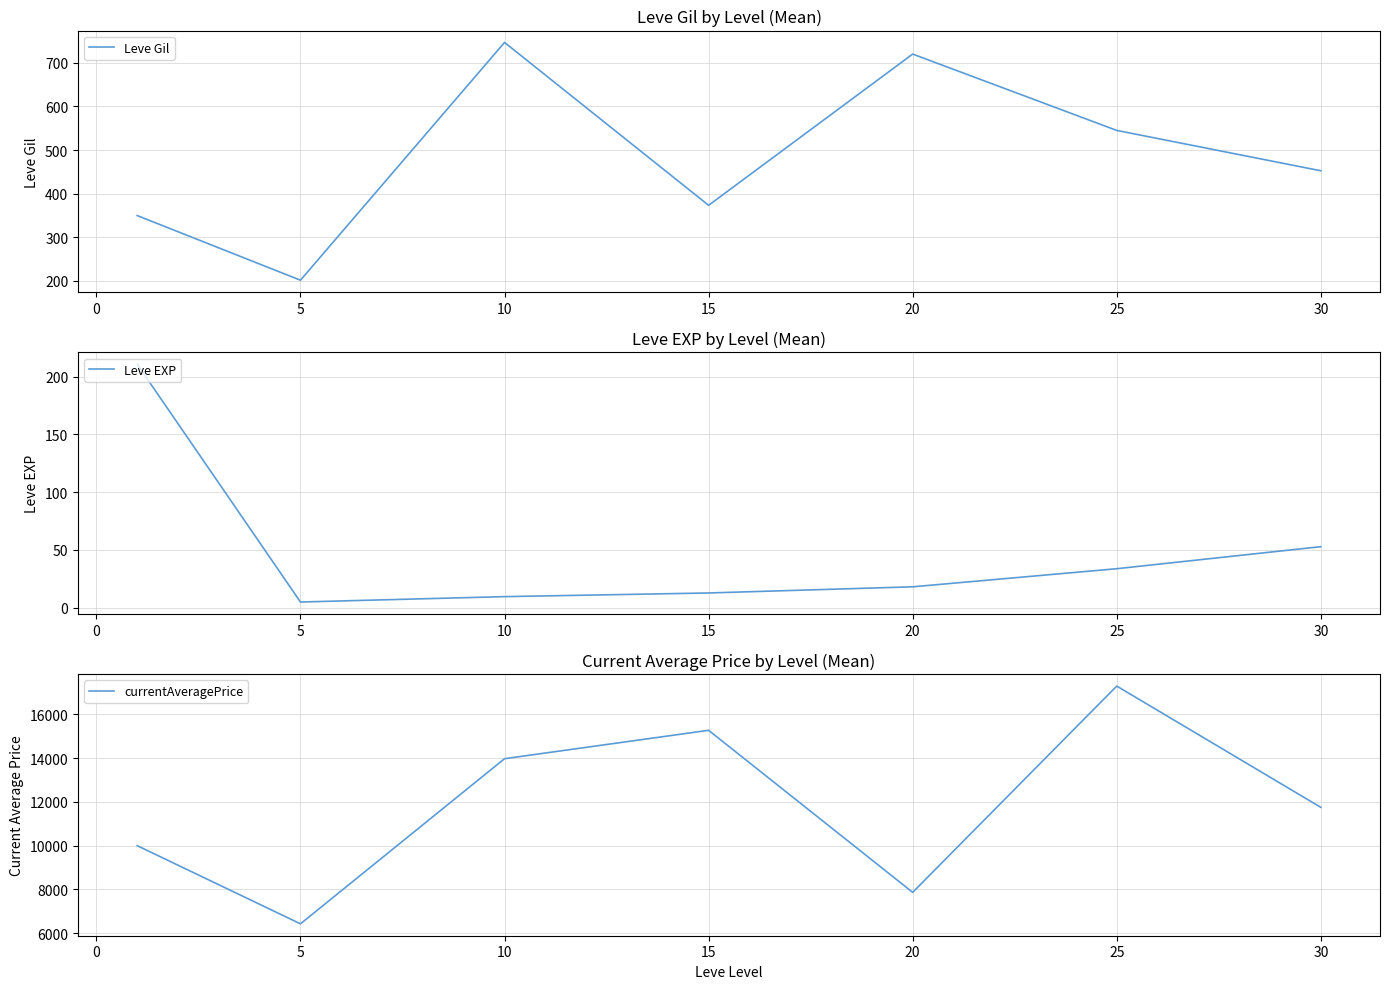

True or false: Leve EXP and currentAveragePrice intersect in this chart.

False